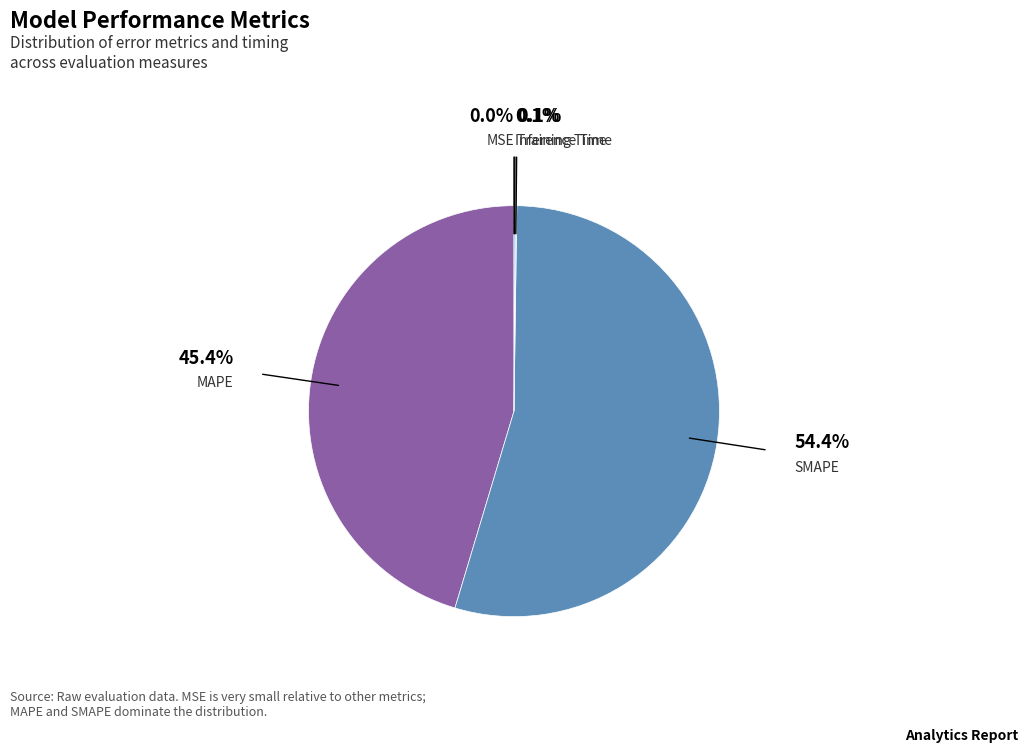

Does any single category account for the majority?

Yes